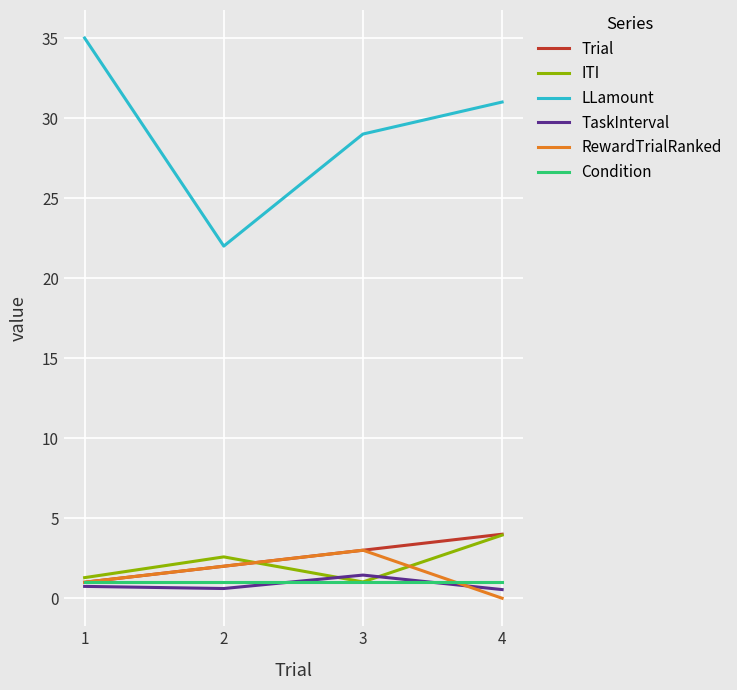

What is the approximate value of LLamount at 3?

29.0